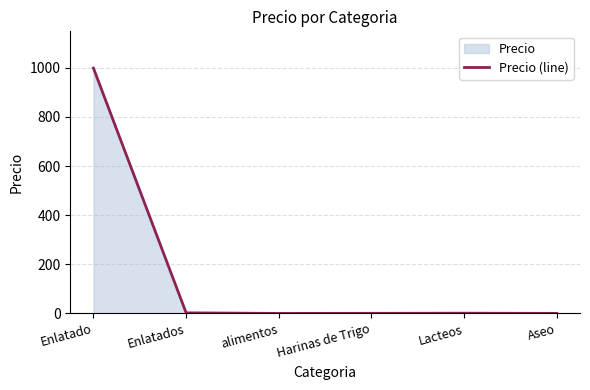

Reading left to right, transcribe all the data shown in this chart.

Enlatado=999.0	Enlatados=2.5	alimentos=0.1	Harinas de Trigo=0.5	Lacteos=1.0	Aseo=0.2